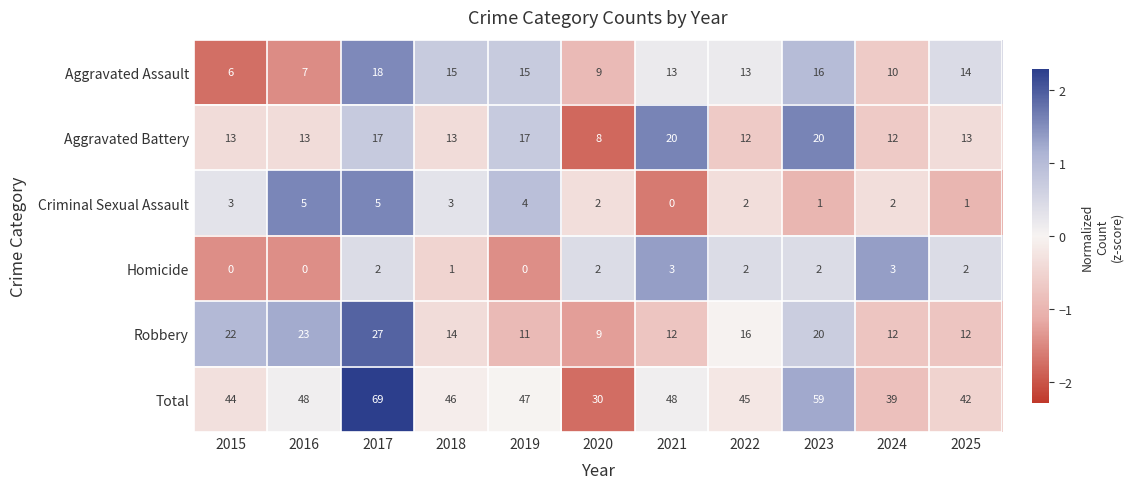

Is it true that Total equals 28 at 2015?

False